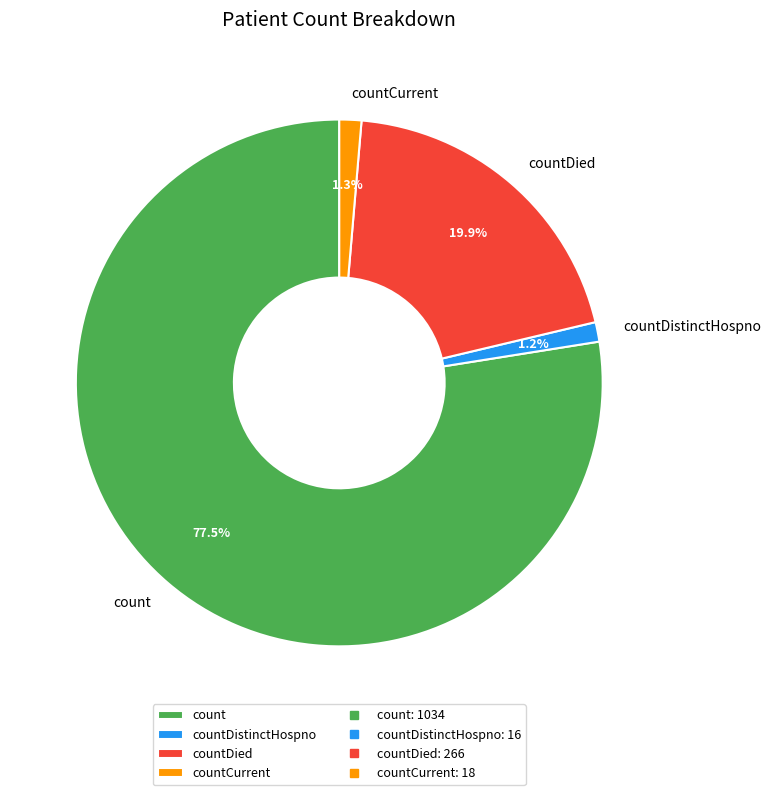

Is there a majority slice in this chart?

Yes